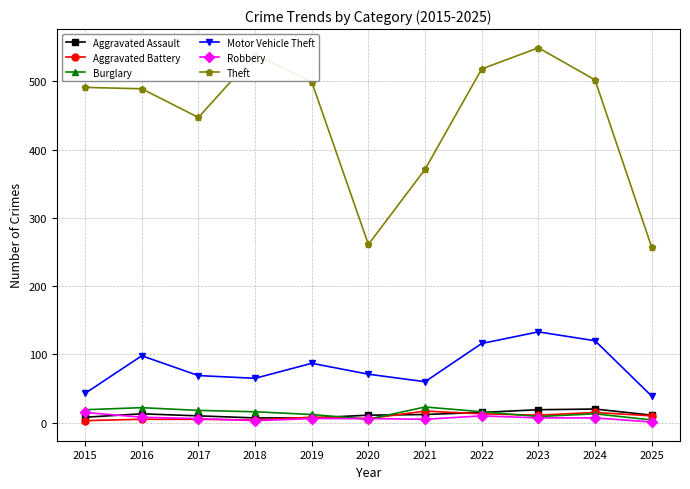

The value of Robbery at 2018 is 3. True or false?

True